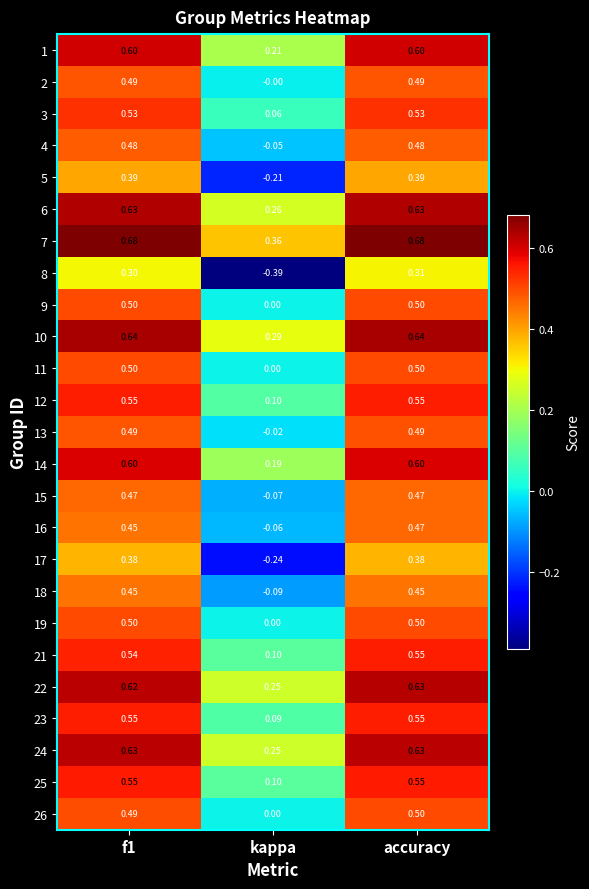

At which category is the sum across all series the highest?

accuracy